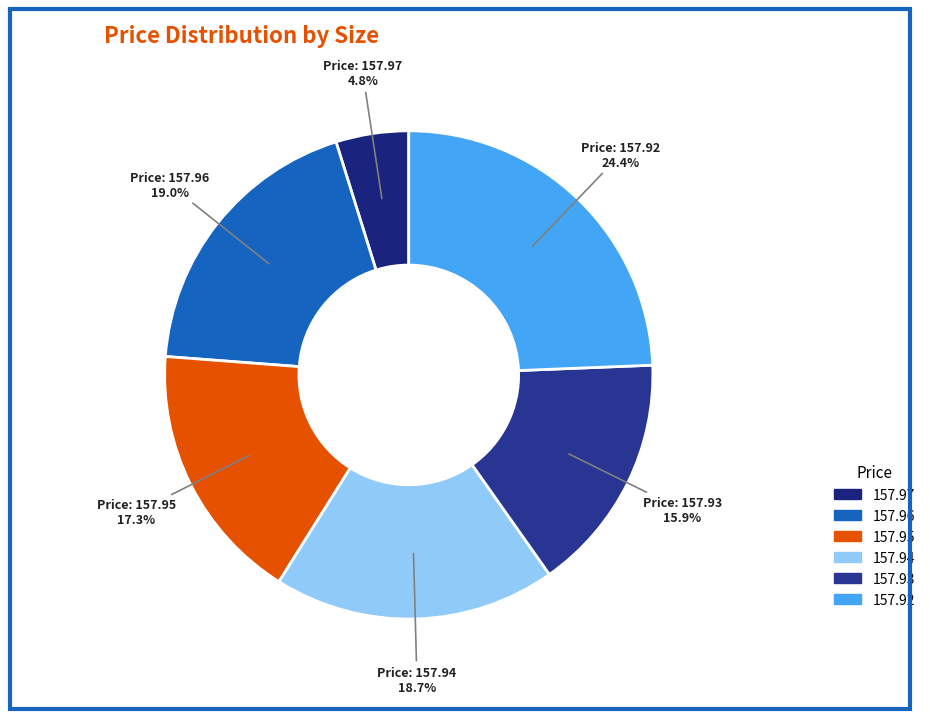

The 157.92 slice represents 16% of the pie. True or false?

False